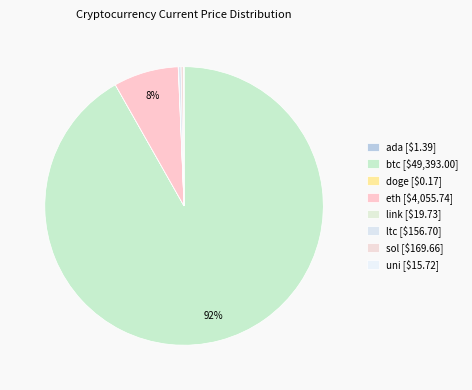

Which category has the biggest portion of the pie?

btc